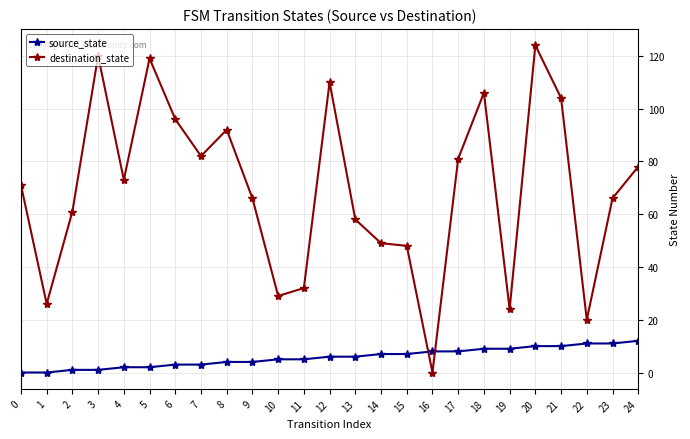

What are all the series names shown in the legend?

source_state, destination_state